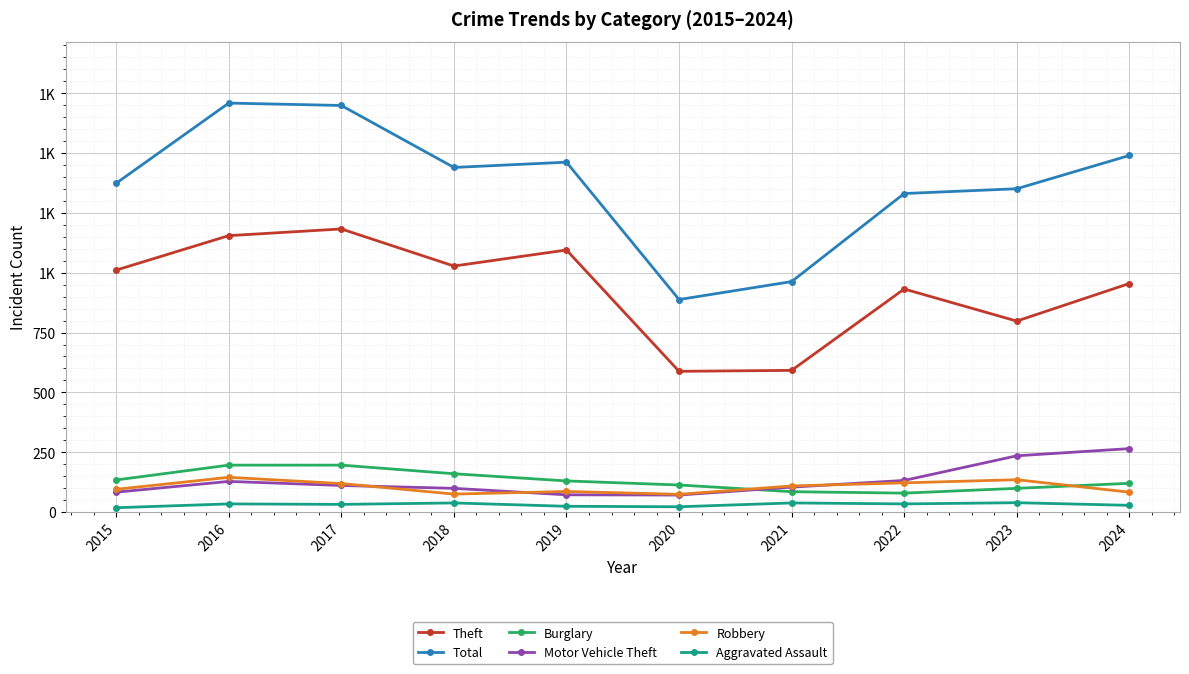

Reading left to right, transcribe all the data shown in this chart.

Theft: 2015=1011	2016=1155	2017=1183	2018=1028	2019=1095	2020=588	2021=592	2022=932	2023=798	2024=955
Total: 2015=1374	2016=1709	2017=1699	2018=1440	2019=1462	2020=888	2021=963	2022=1331	2023=1351	2024=1490
Burglary: 2015=134	2016=196	2017=196	2018=160	2019=130	2020=113	2021=85	2022=79	2023=99	2024=120
Motor Vehicle Theft: 2015=83	2016=128	2017=111	2018=99	2019=72	2020=71	2021=104	2022=132	2023=235	2024=265
Robbery: 2015=95	2016=145	2017=119	2018=75	2019=86	2020=74	2021=109	2022=122	2023=135	2024=83
Aggravated Assault: 2015=18	2016=34	2017=32	2018=38	2019=24	2020=22	2021=38	2022=34	2023=39	2024=28